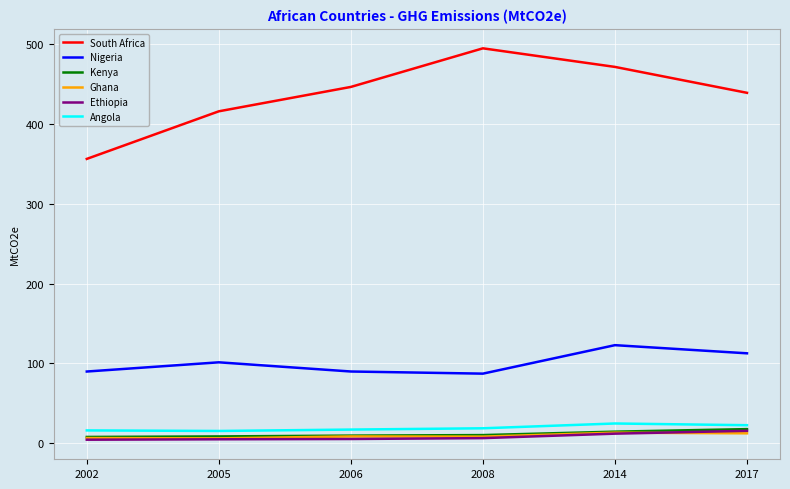

Which series has the largest range (max minus min)?

South Africa